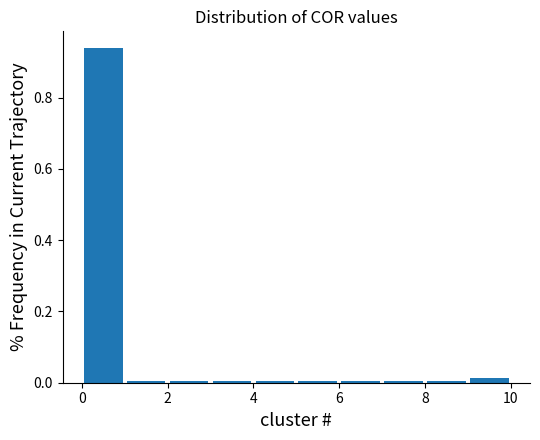

How tall is the bar that spans 0 to 1 on the x-axis? The values are not printed on the chart, so give them approximately, as read against the axis.

0.94